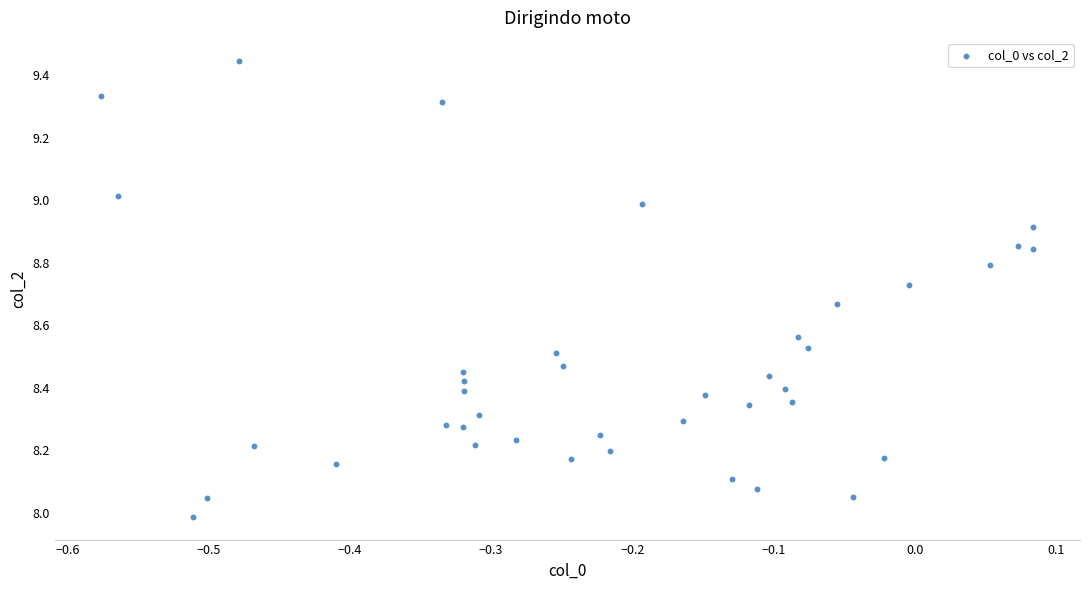

What is the range of Y values (max minus min)?

1.5